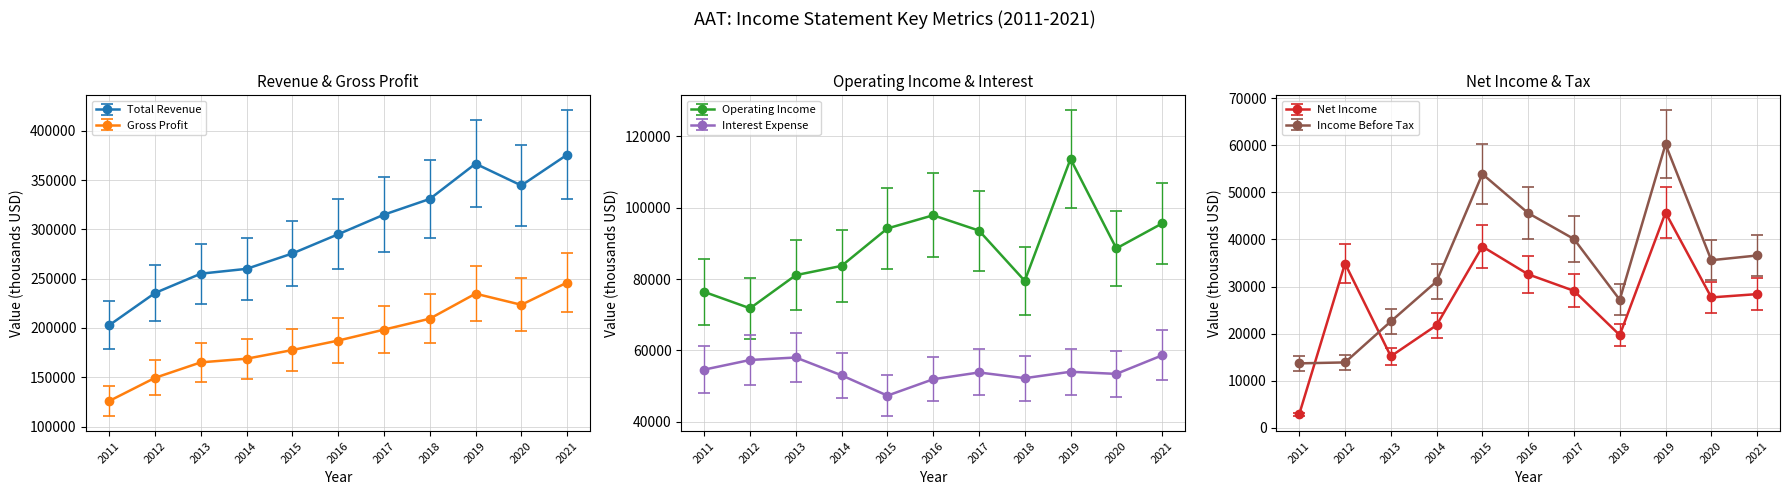

What is the average value of the Total Revenue series?

296100